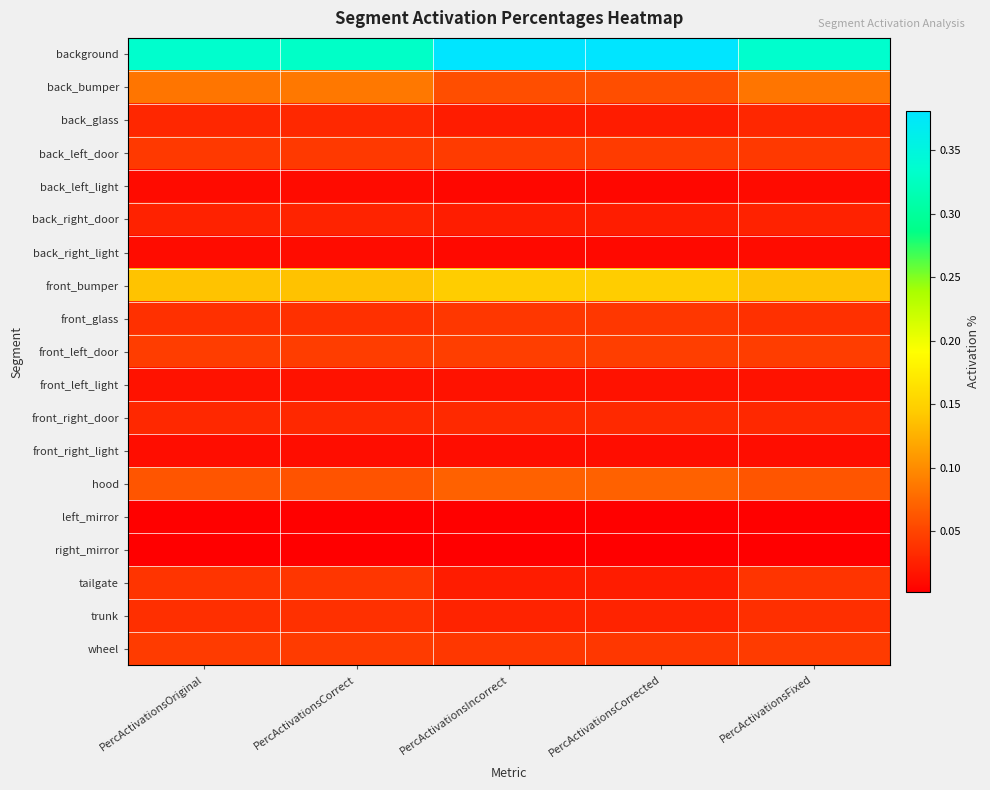

What is the spread (max minus min) of values at PercActivationsIncorrect?

0.4